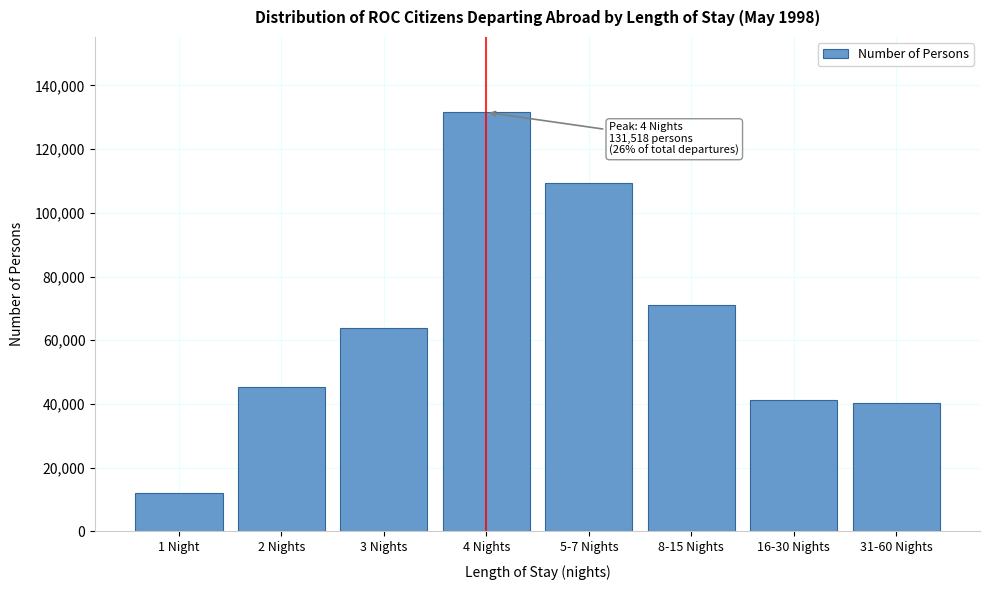

Reading left to right, transcribe all the data shown in this chart.

1 Night=12208	2 Nights=45338	3 Nights=63923	4 Nights=131518	5-7 Nights=109243	8-15 Nights=71212	16-30 Nights=41350	31-60 Nights=40258